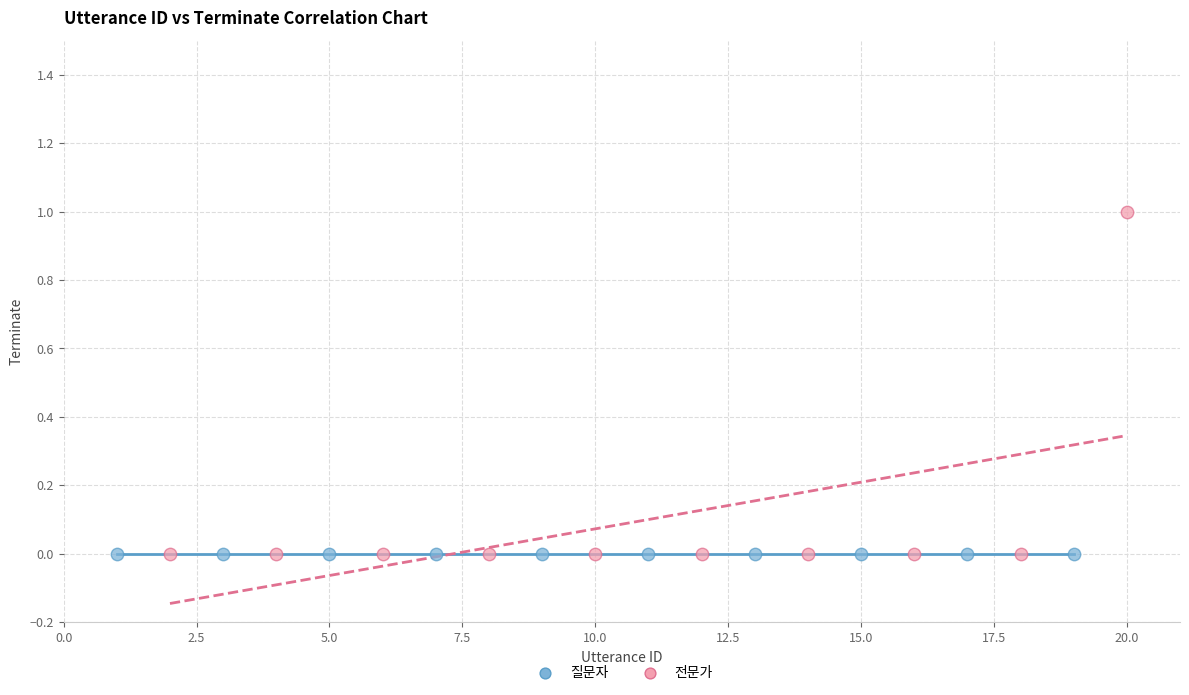

Which series contains the highest Y value?

전문가